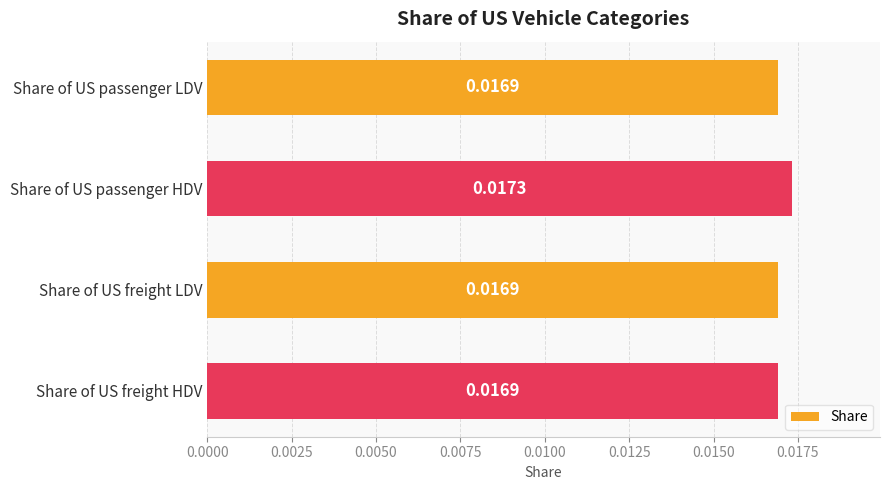

What is the label of the 1st bar from the bottom?

Share of US freight HDV